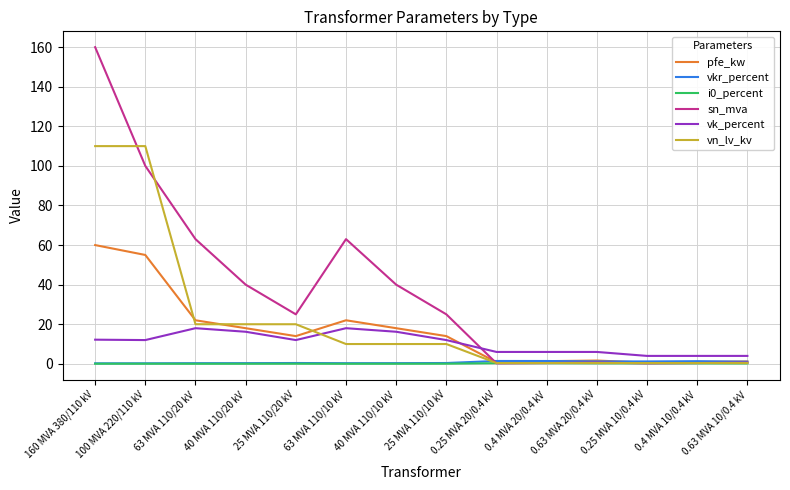

The value of pfe_kw at 63 MVA 110/10 kV is 11.1. True or false?

False